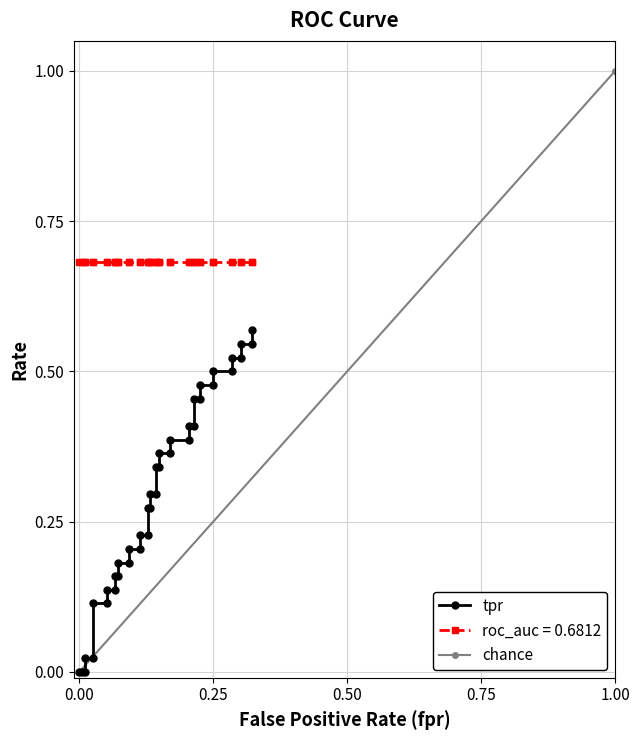

Does the chart display data point markers on the line(s)?

Yes